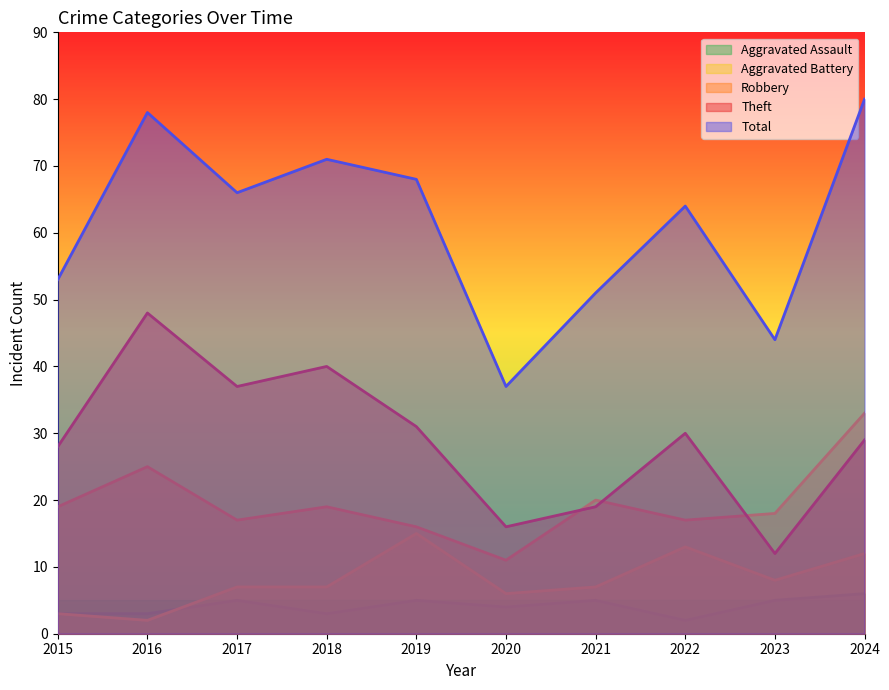

True or false: Theft and Aggravated Battery cross at least once.

False